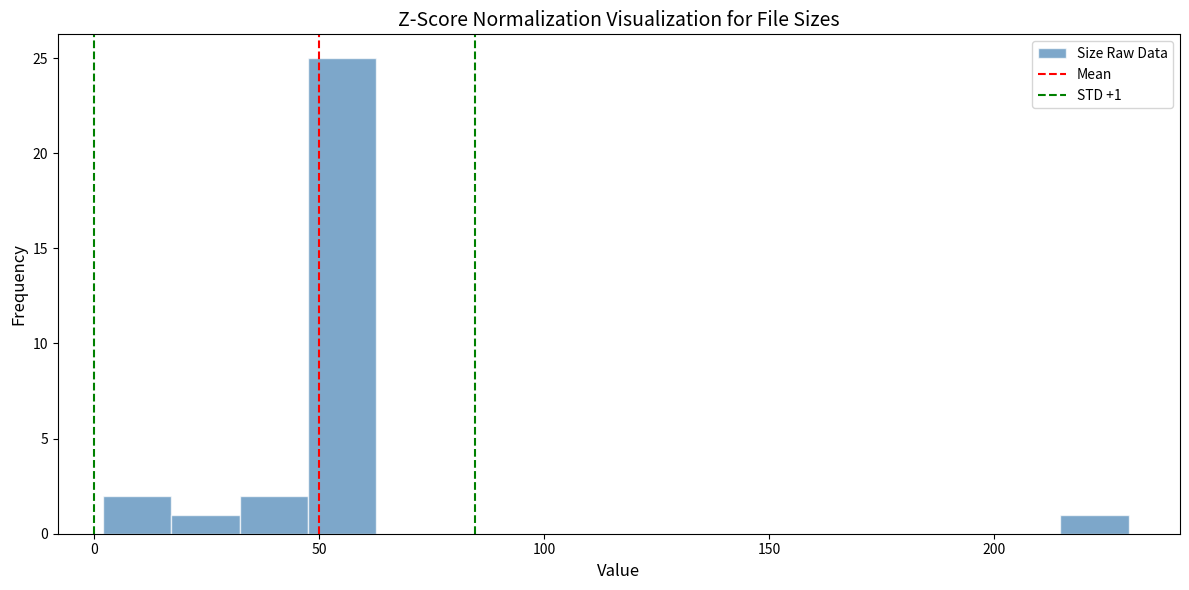

Around what value on the x-axis is the tallest bar? Give the approximate position of its centre, as read against the axis.

55